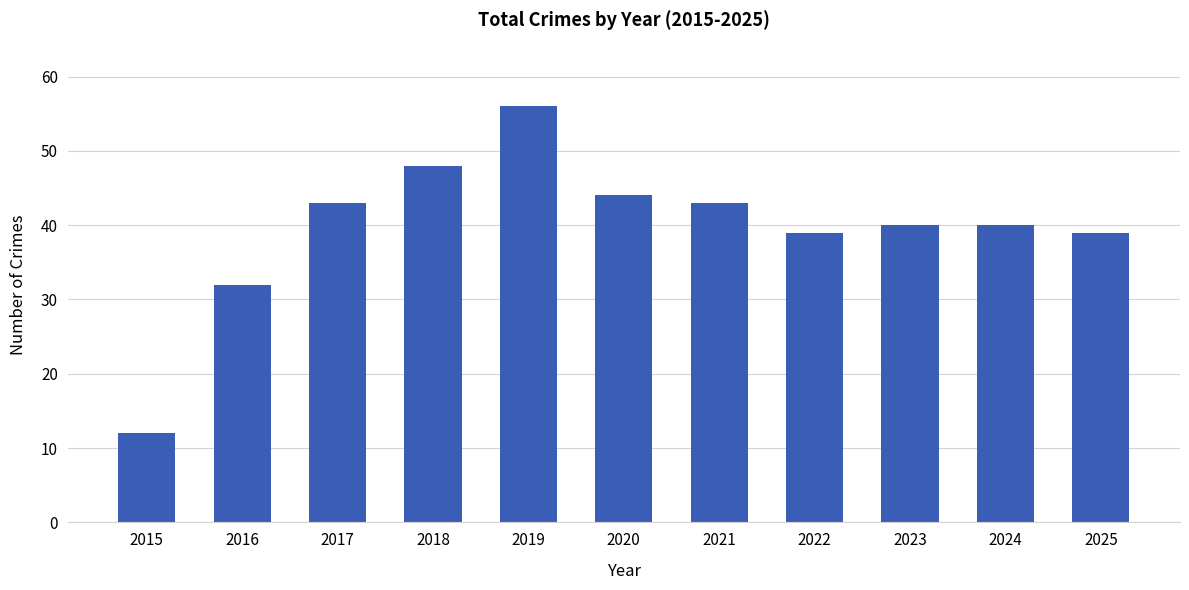

At which label is the value closest to 34?

2016